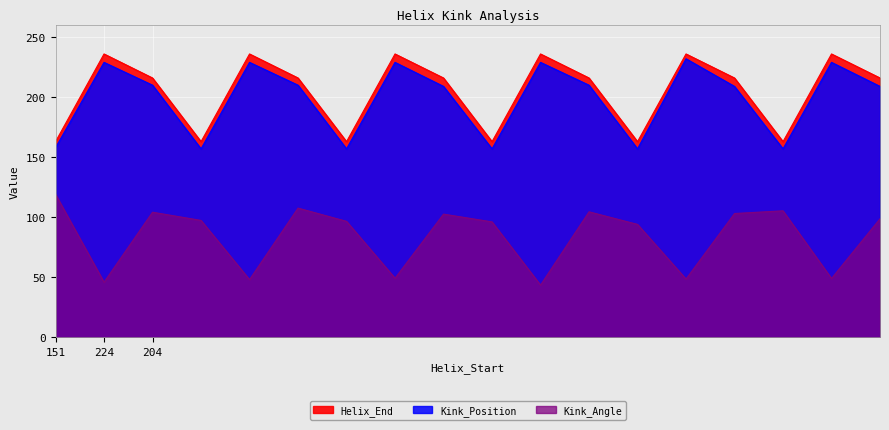

Where is the first local minimum for Kink_Position?

151